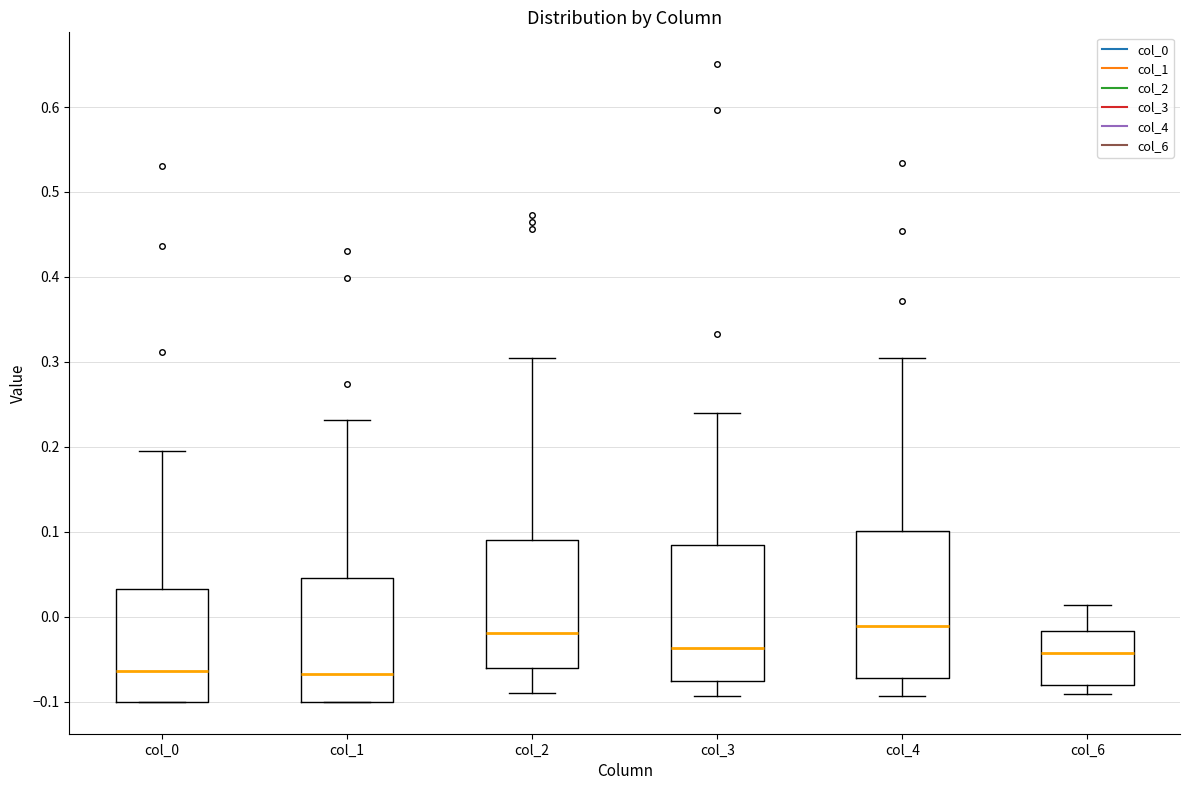

Reading left to right, read every box against the y-axis: the position of its median line, the range the box covers, and the ends of its whiskers. The values are not printed on the chart, so give them approximately, as read against the axis.

col_0: median -0.06, box -0.10 to 0.03, whiskers -0.10 to 0.19
col_1: median -0.07, box -0.10 to 0.05, whiskers -0.10 to 0.23
col_2: median -0.02, box -0.06 to 0.09, whiskers -0.09 to 0.31
col_3: median -0.04, box -0.07 to 0.08, whiskers -0.09 to 0.24
col_4: median -0.01, box -0.07 to 0.10, whiskers -0.09 to 0.30
col_6: median -0.04, box -0.08 to -0.02, whiskers -0.09 to 0.01